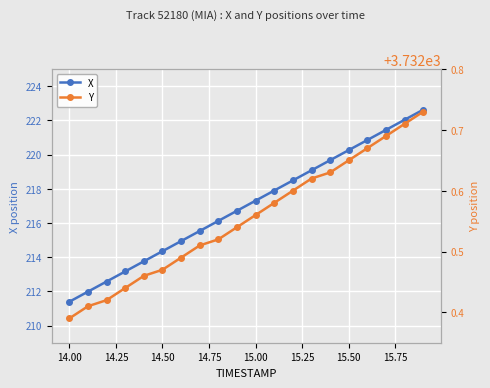

What is the lowest value of the X series?

211.4